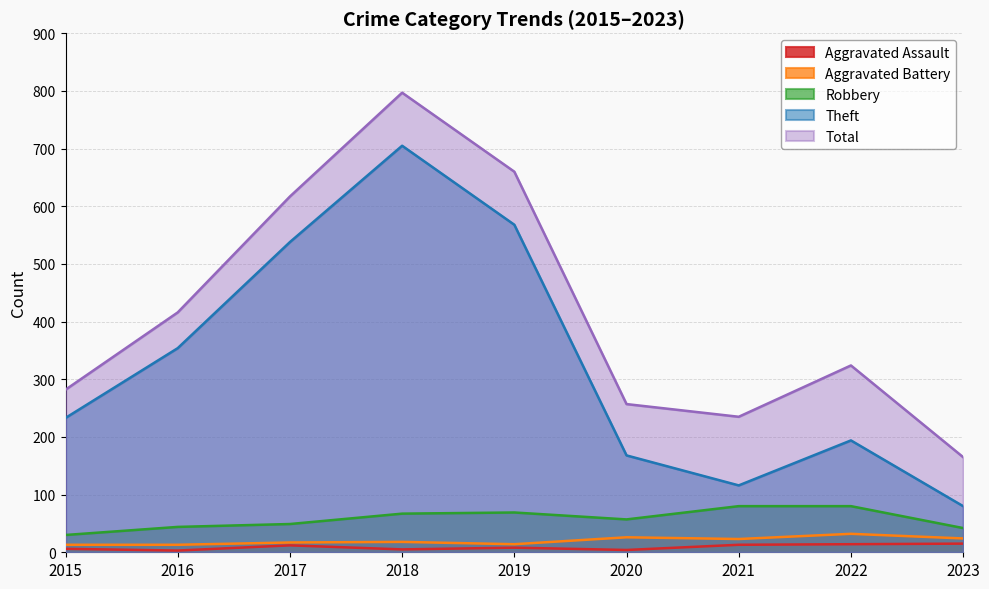

List the labels in order of Aggravated Battery value, largest first.

2022, 2020, 2023, 2021, 2018, 2017, 2019, 2015, 2016